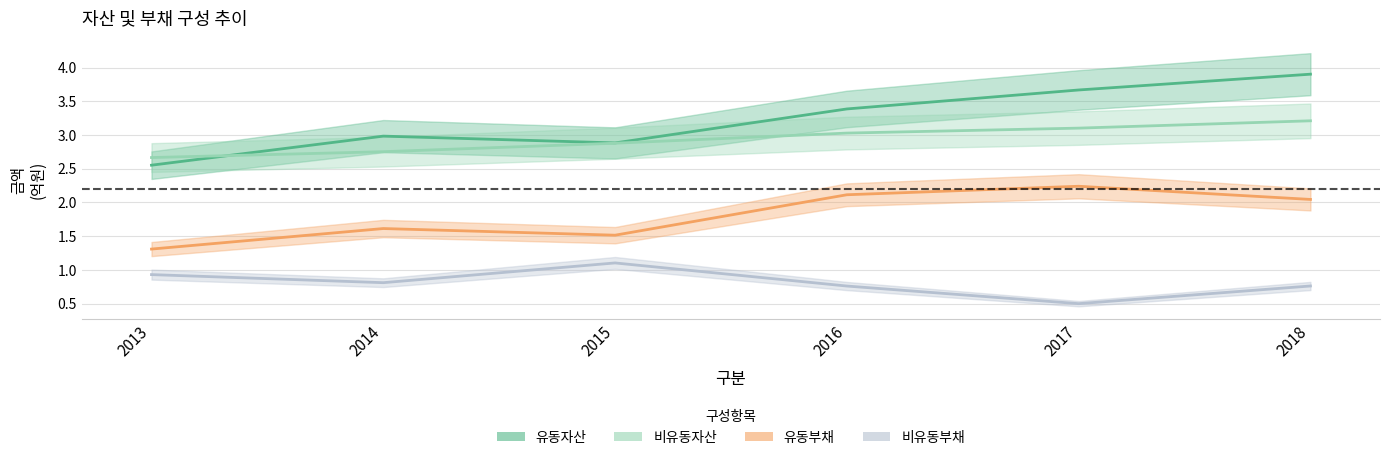

Reading left to right, transcribe all the data shown in this chart.

유동자산: 2013=2.6	2014=3.0	2015=2.9	2016=3.4	2017=3.7	2018=3.9
비유동자산: 2013=2.7	2014=2.8	2015=2.9	2016=3.0	2017=3.1	2018=3.2
유동부채: 2013=1.3	2014=1.6	2015=1.5	2016=2.1	2017=2.2	2018=2.0
비유동부채: 2013=0.9	2014=0.8	2015=1.1	2016=0.8	2017=0.5	2018=0.8